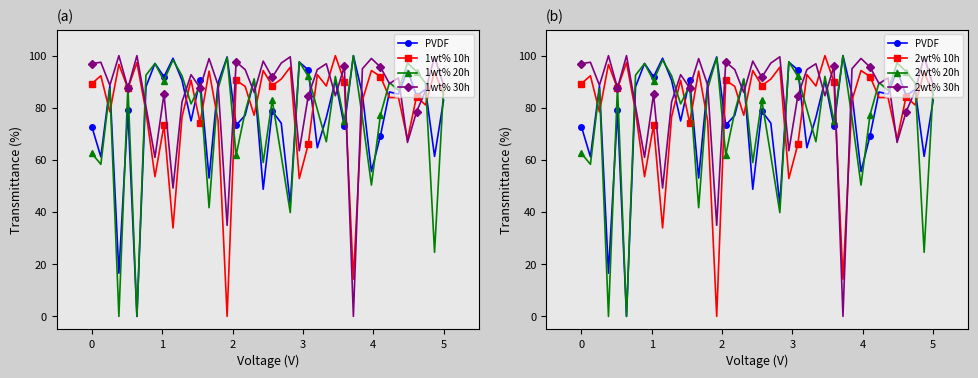

At which category is the sum across all series the highest?

28